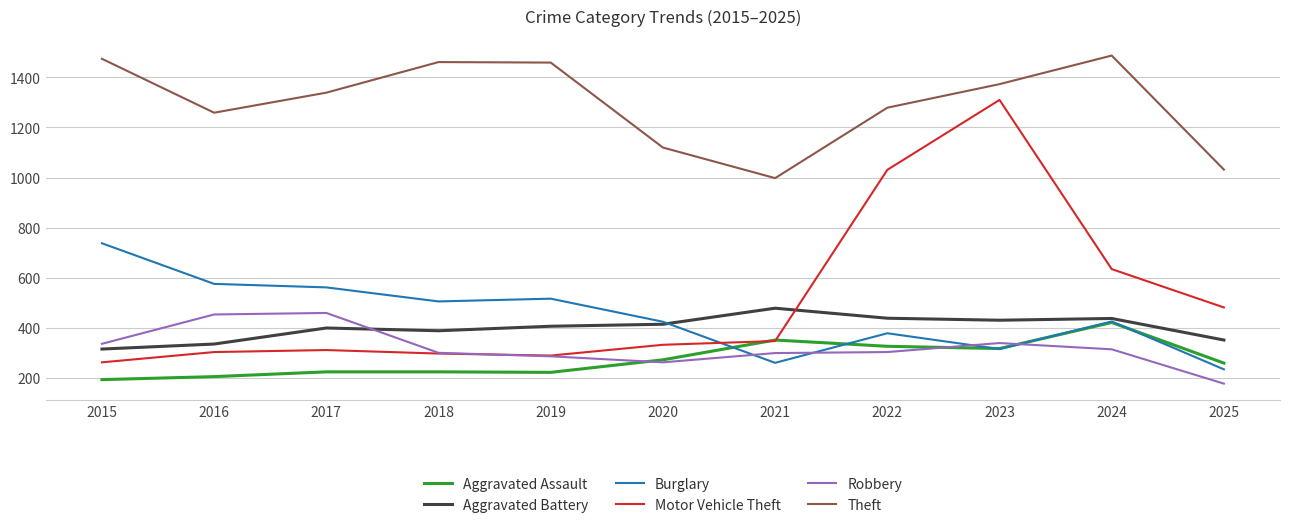

List the series in order of their peak value, lowest first.

Aggravated Assault, Robbery, Aggravated Battery, Burglary, Motor Vehicle Theft, Theft